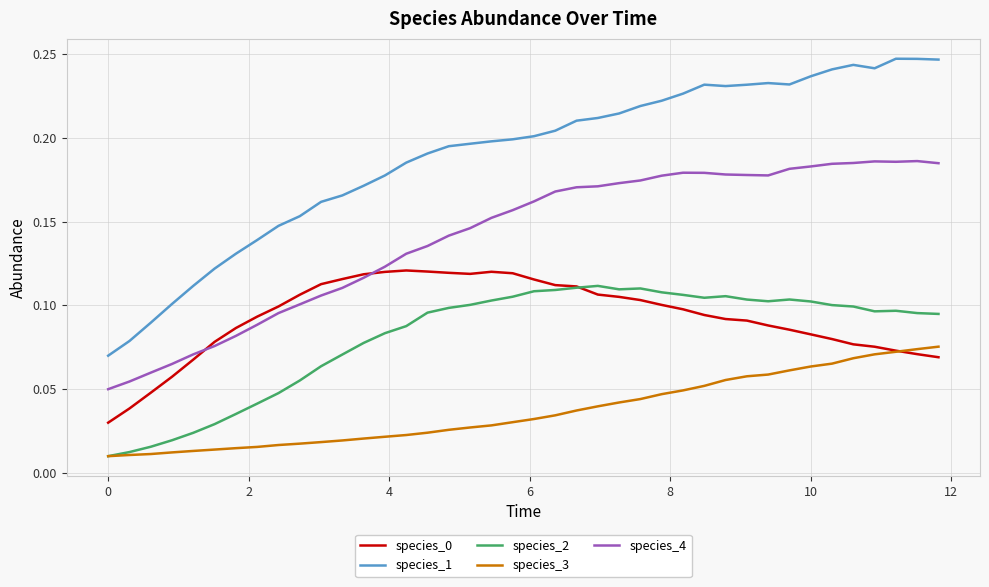

Which series has the widest spread of values?

species_1